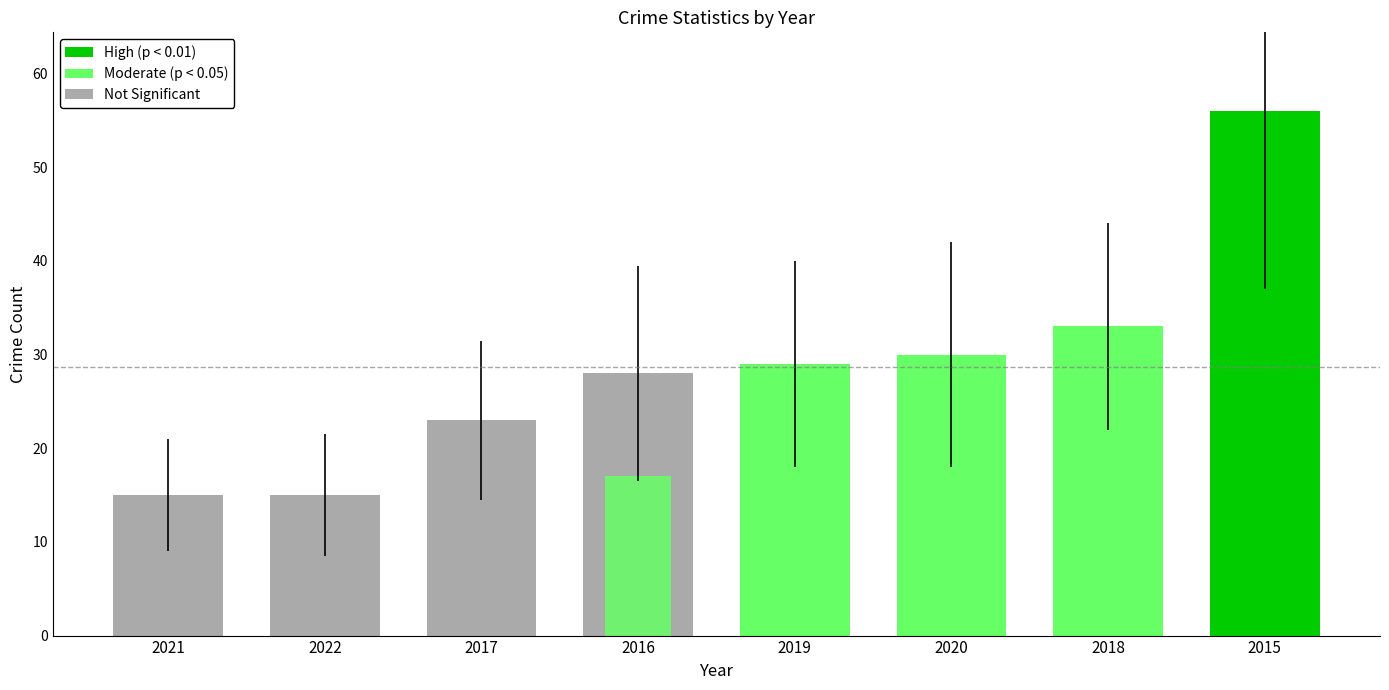

What is the label of the 1st bar from the left?

2021